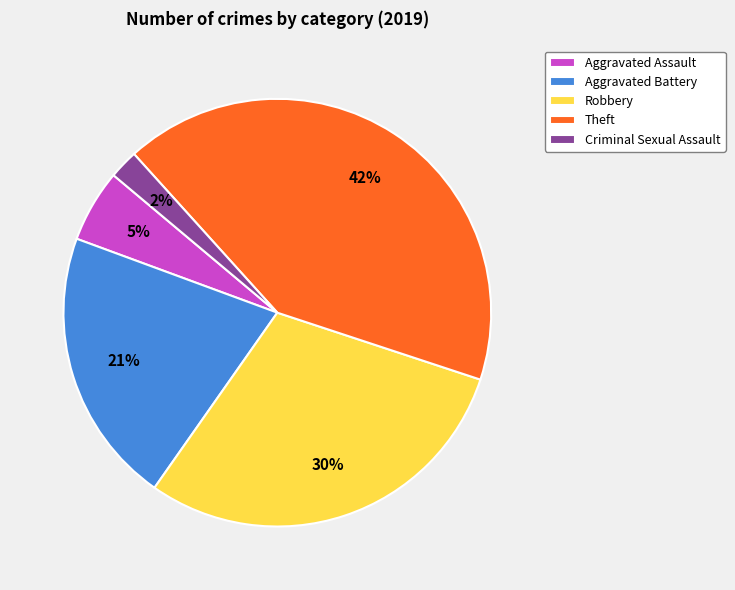

Which slice is the smallest?

Criminal Sexual Assault